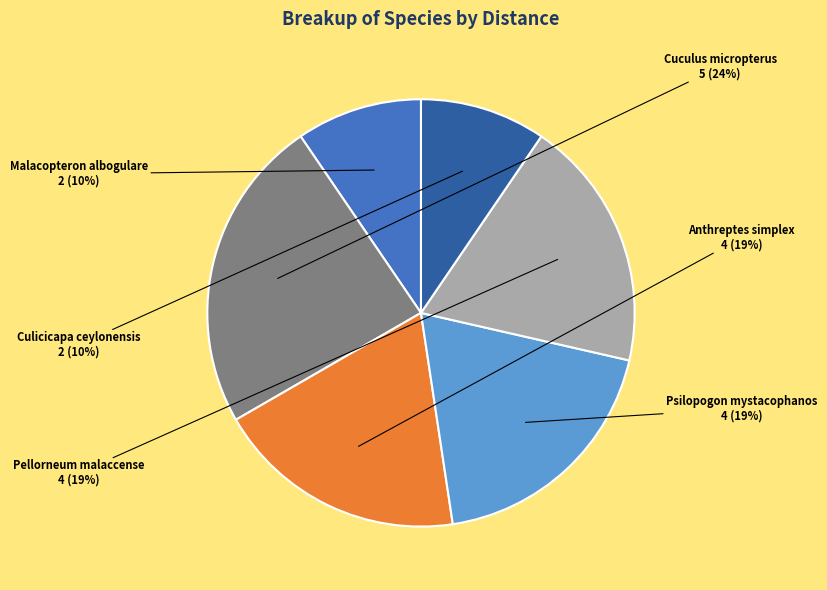

True or false: Anthreptes simplex accounts for 19% of the total.

True